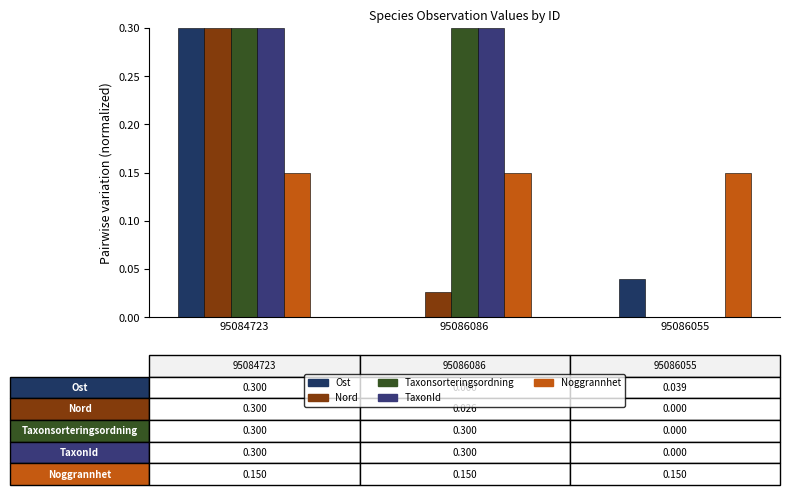

Reading right to left, list all the values displayed in this chart.

Ost: 0.0	0.0	0.3
Nord: 0.0	0.0	0.3
Taxonsorteringsordning: 0.0	0.3	0.3
TaxonId: 0.0	0.3	0.3
Noggrannhet: 0.1	0.1	0.1